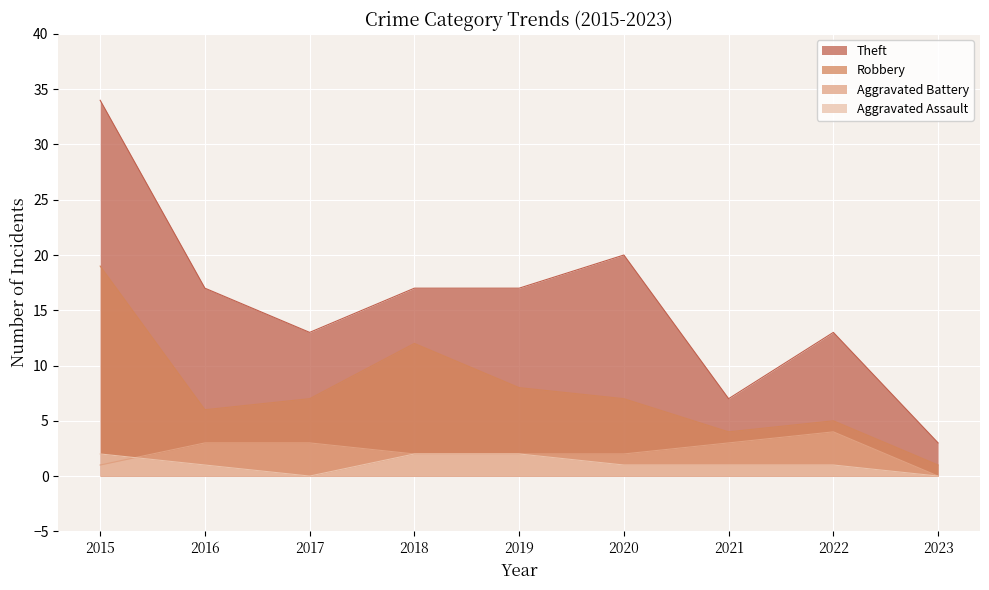

What is the difference between the second highest and minimum values in the Aggravated Assault series?

2